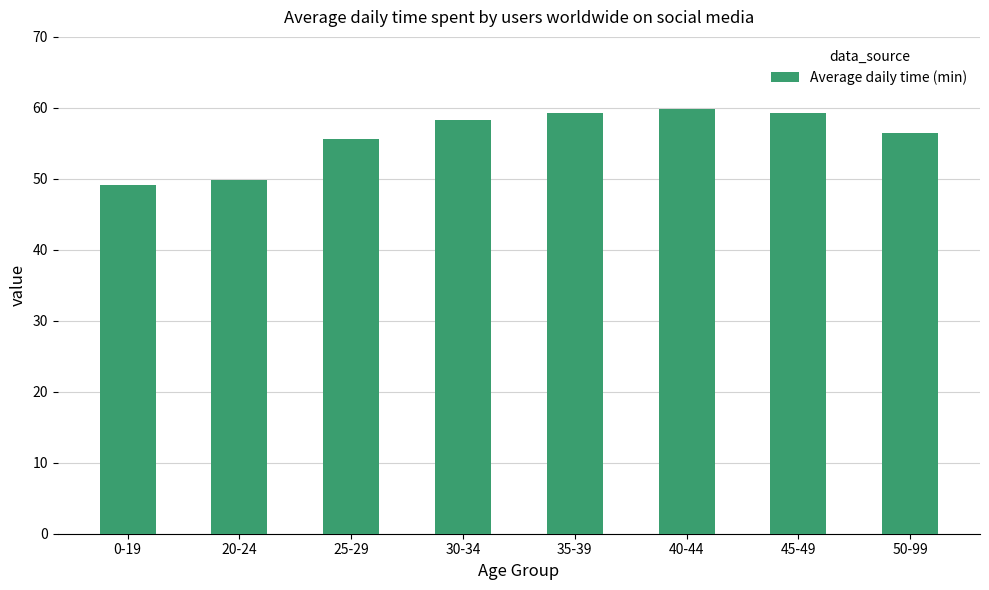

What is the sum of all values?

447.6